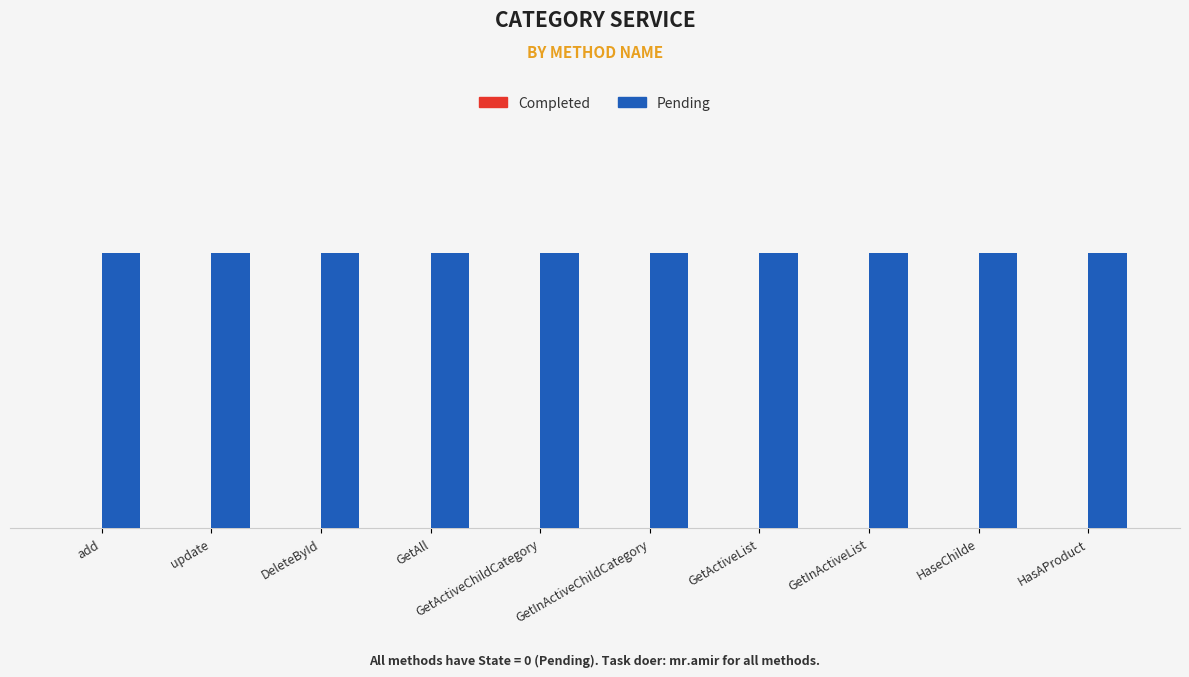

Count the number of categories in the chart.

10